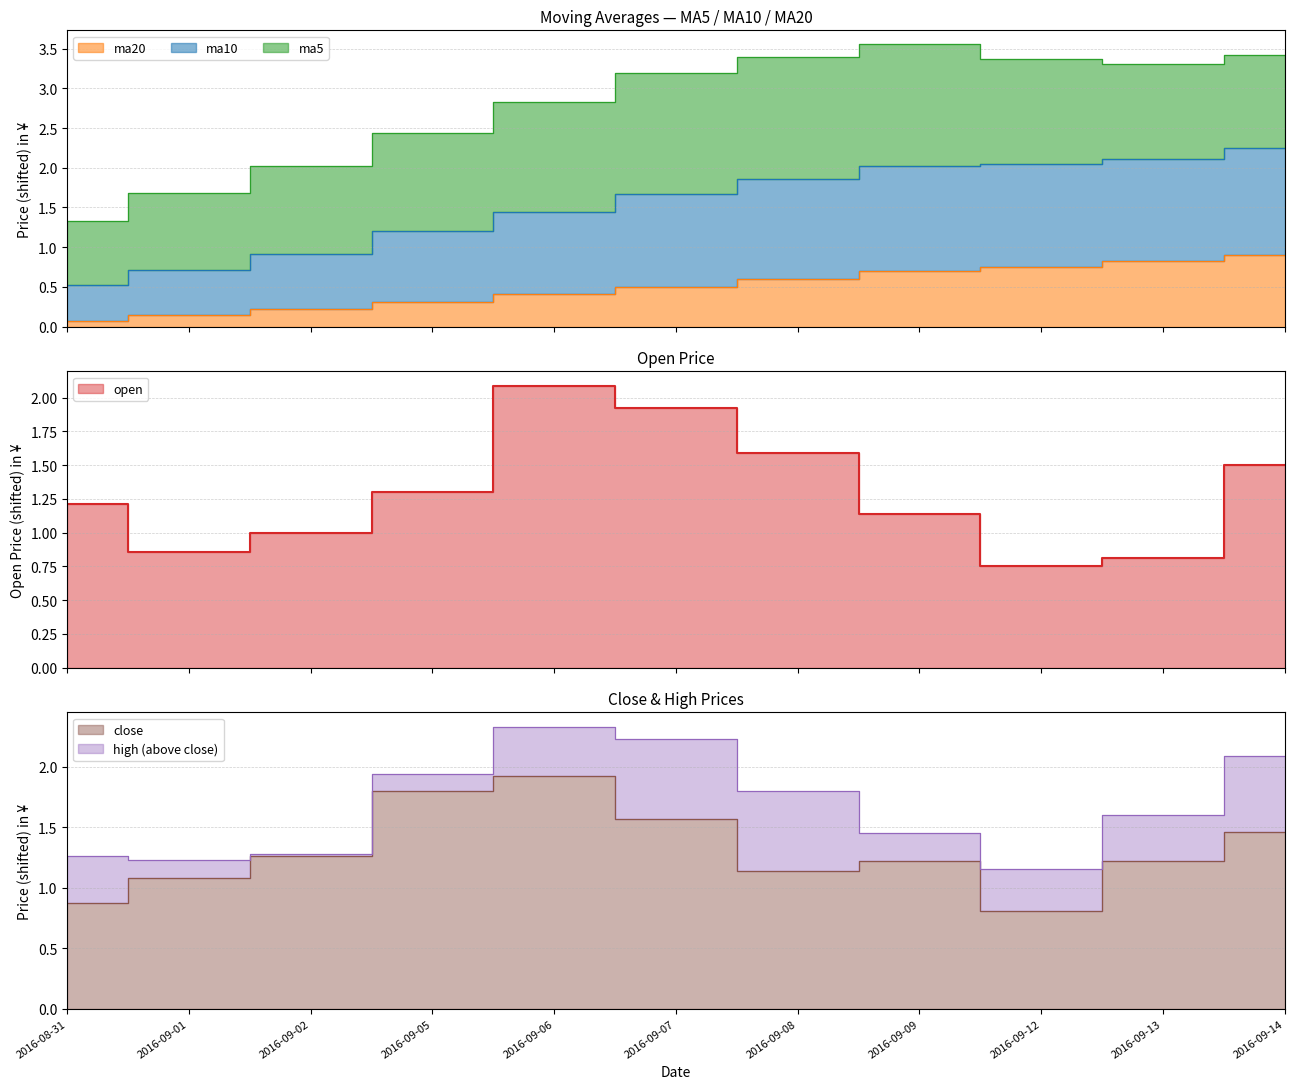

What position from the right is 2016-09-09?

4